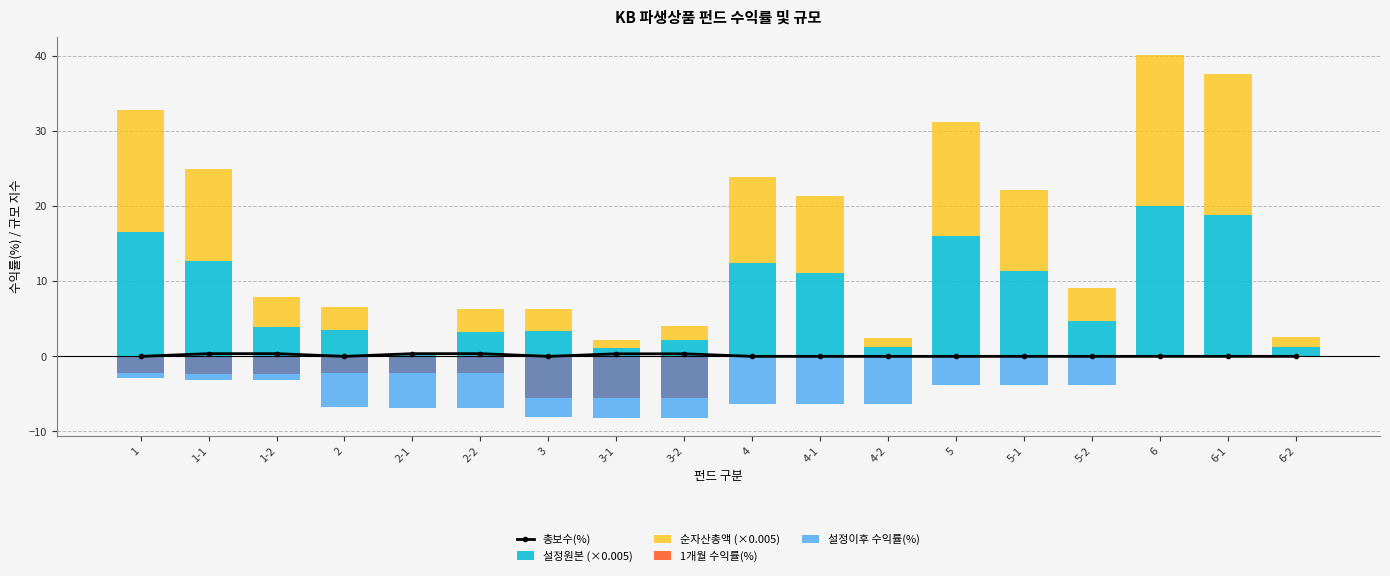

What is the average value of the 순자산총액 (×0.005) series?

7.7